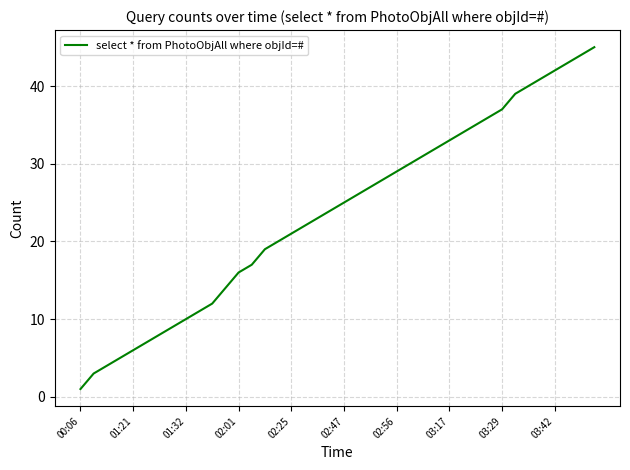

What is the difference between the maximum and minimum values?

44